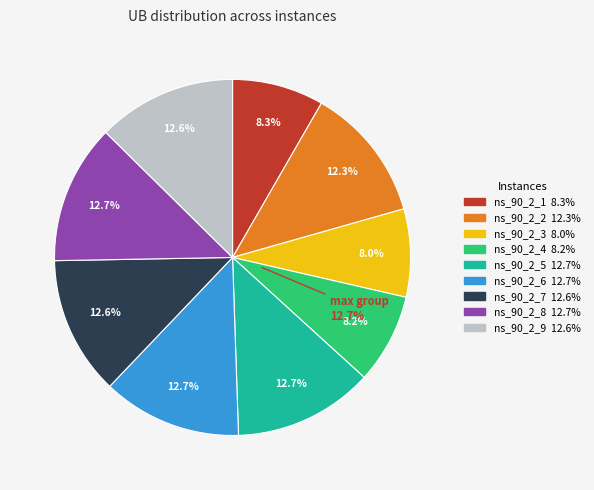

To the nearest percent, what percentage of the pie is ns_90_2_7?

13%